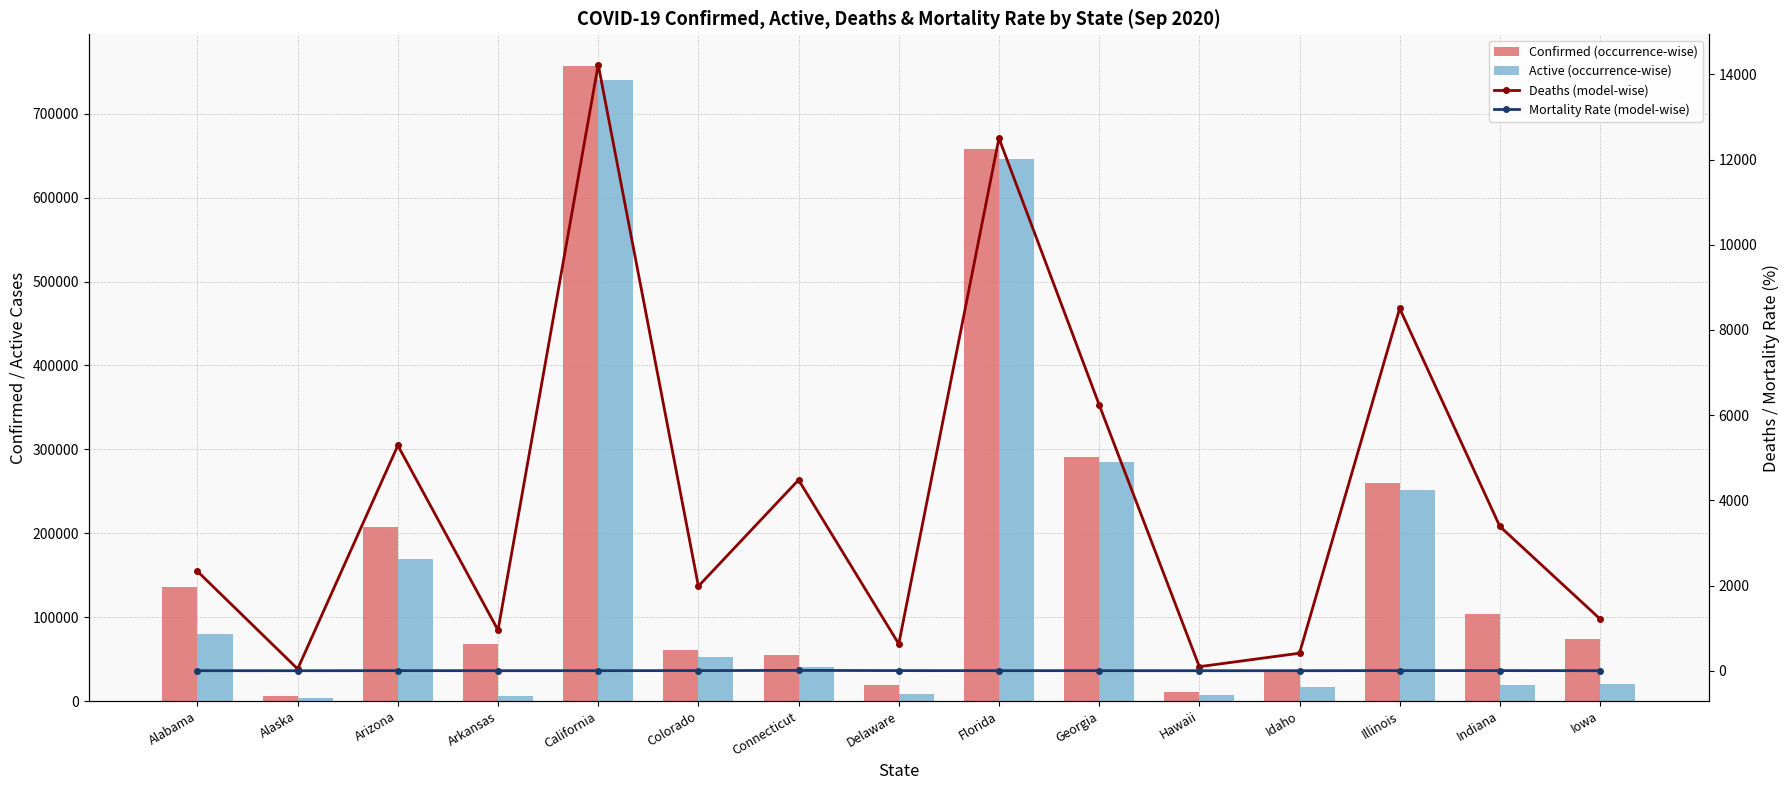

What is the minimum value shown in the chart?

0.7